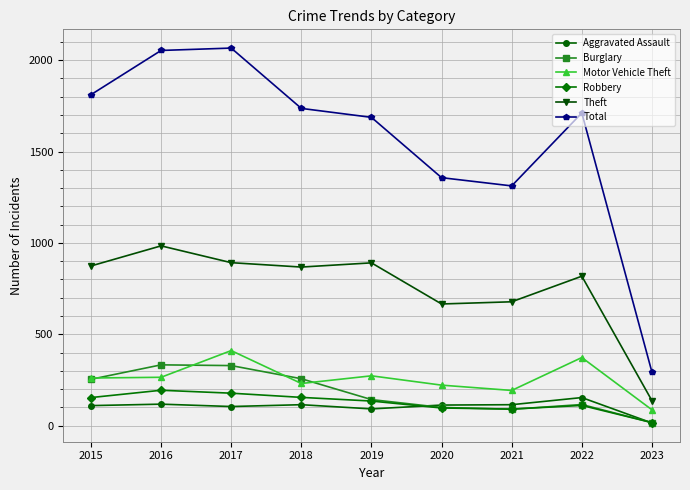

At how many categories does at least one series exceed 943?

8